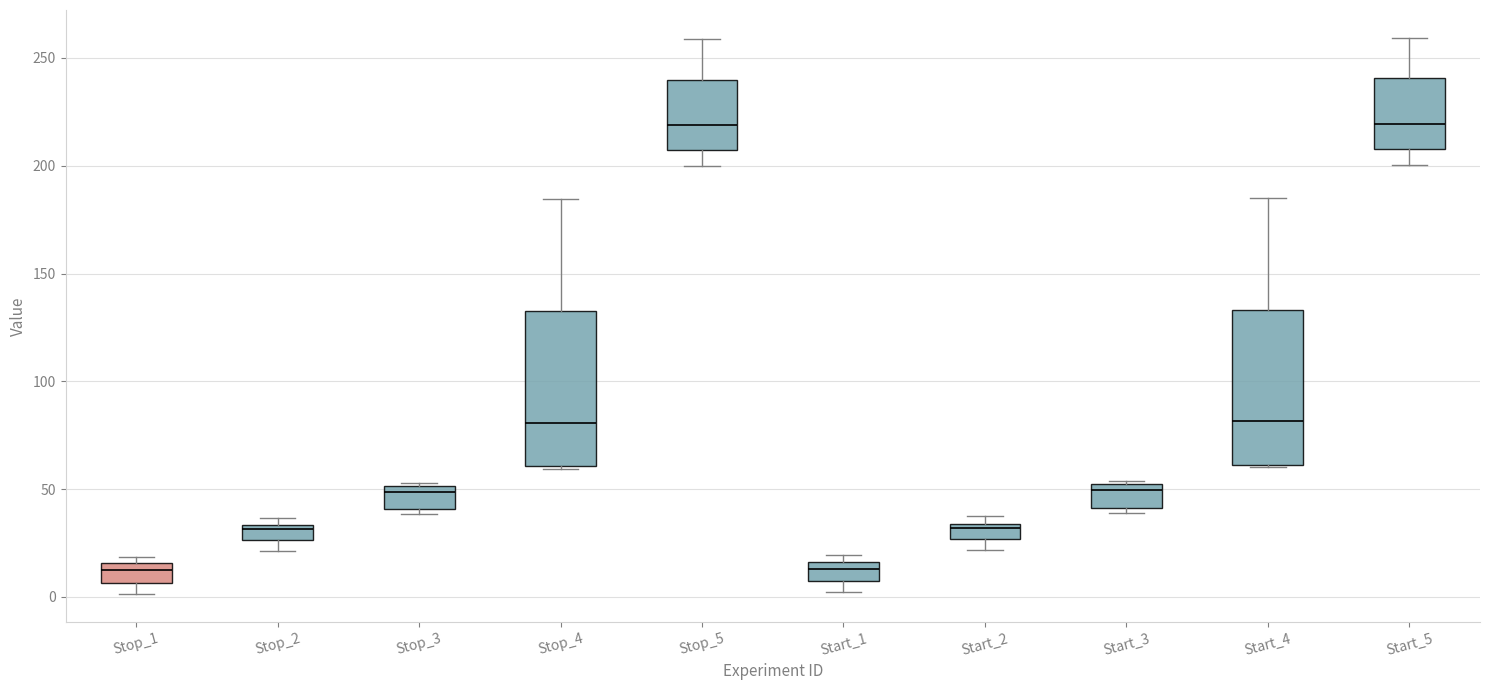

Where is the upper edge of the box for Start_4 on the y-axis? The values are not printed on the chart, so give them approximately, as read against the axis.

135